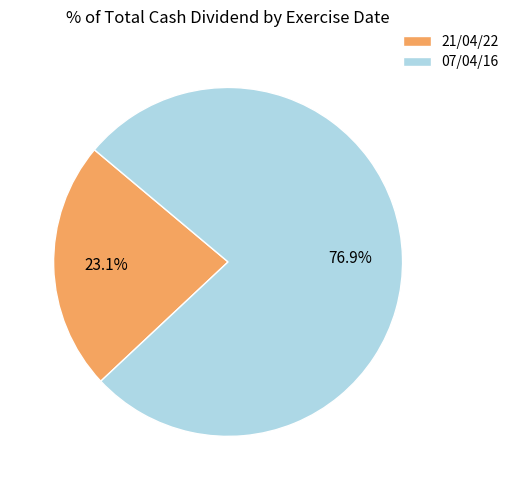

Rank the categories by value from lowest to highest.

21/04/22, 07/04/16